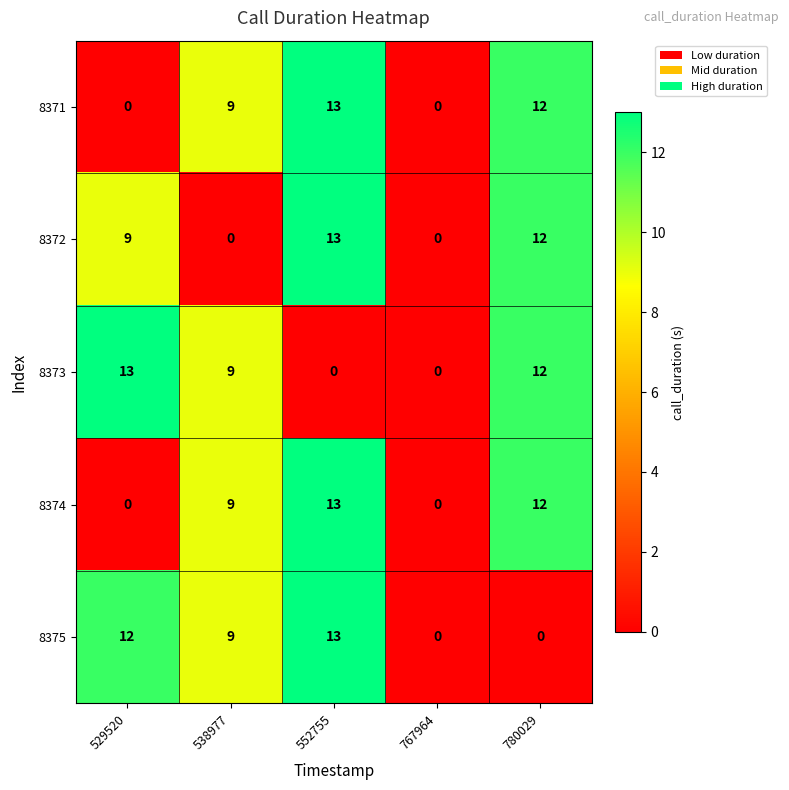

What is the difference between the maximum and second lowest values in the 8374 series?

13